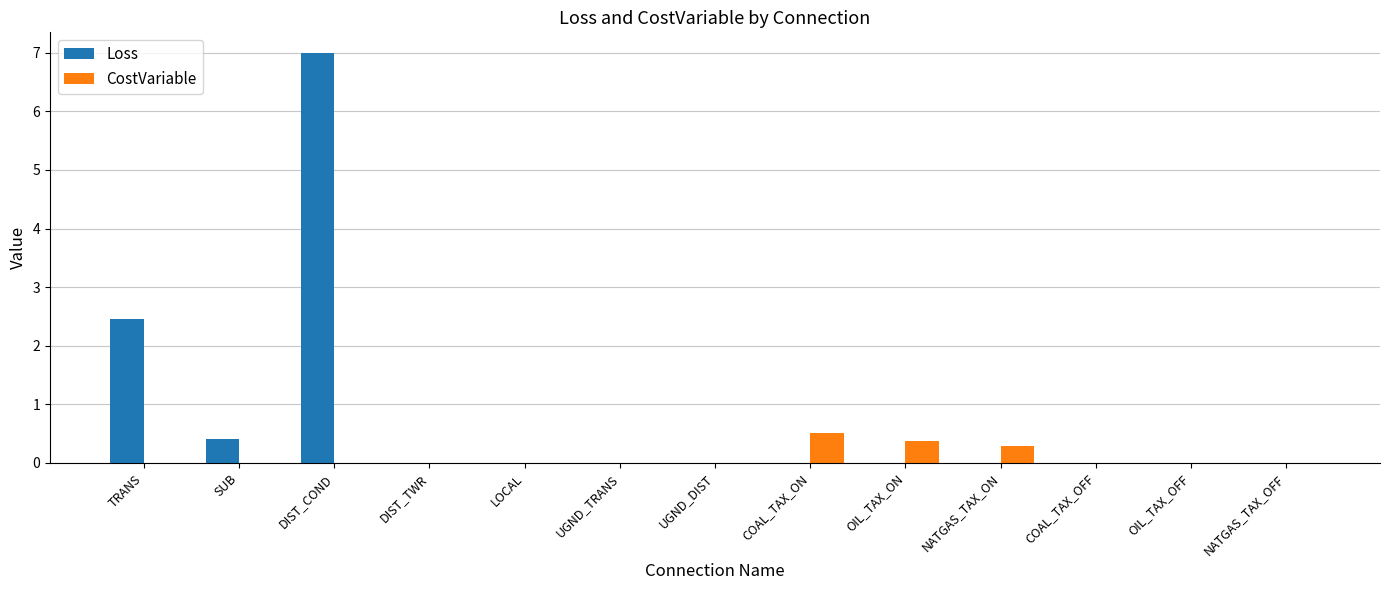

The Loss series shows -4.1 at NATGAS_TAX_ON. True or false?

False